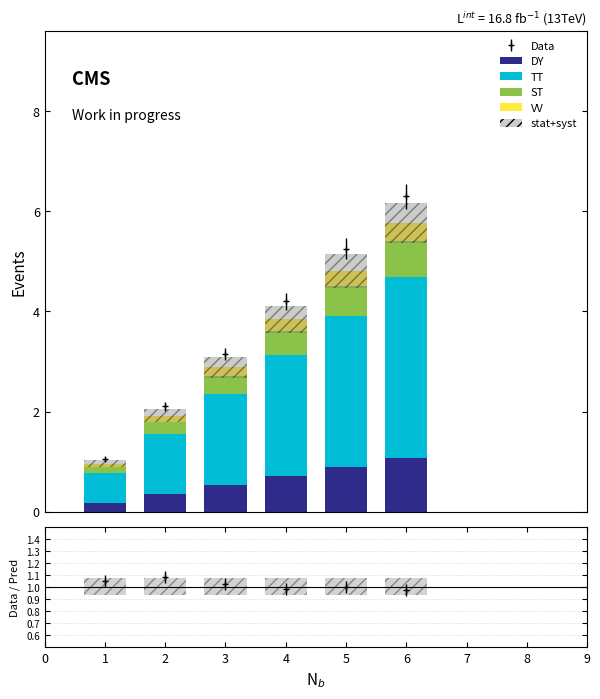

Reading left to right, transcribe all the data shown in this chart.

DY: 0.2	0.4	0.5	0.7	0.9	1.1
TT: 0.6	1.2	1.8	2.4	3.0	3.6
ST: 0.1	0.2	0.4	0.5	0.6	0.7
VV: 0.1	0.1	0.2	0.2	0.3	0.4